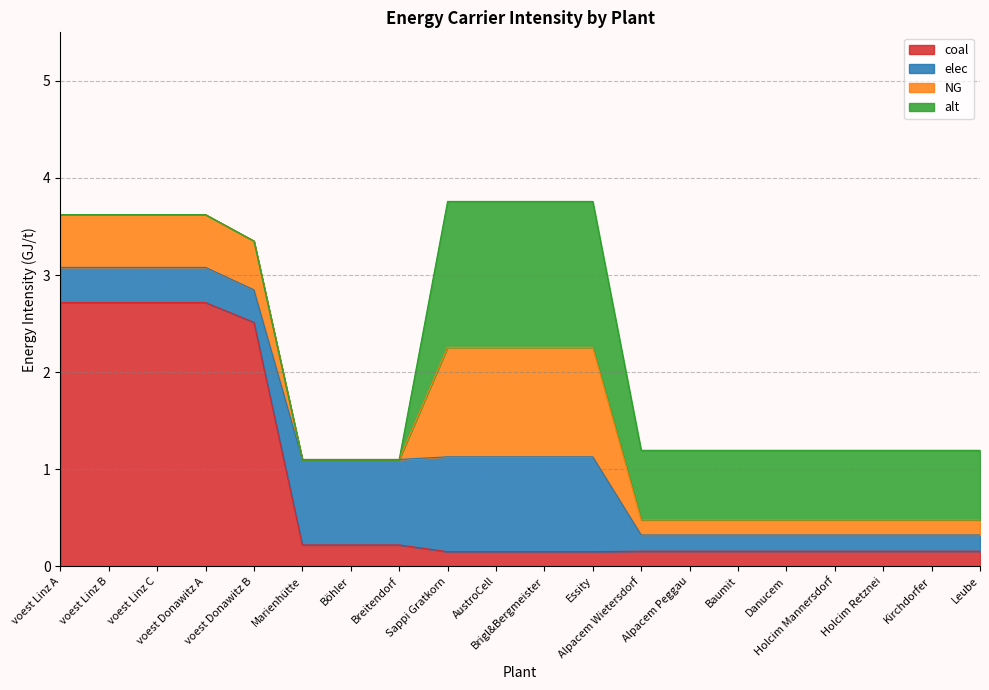

What is the difference between the NG values at voest Linz B and Essity?

0.6